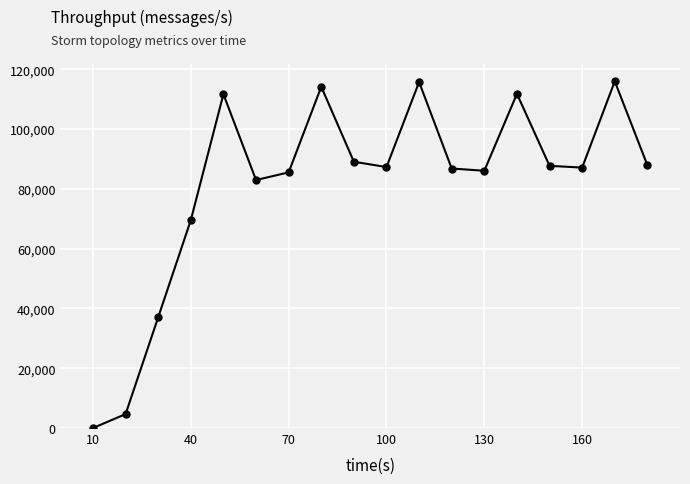

How many interior local peaks (higher than both neighbors) does the data have?

5